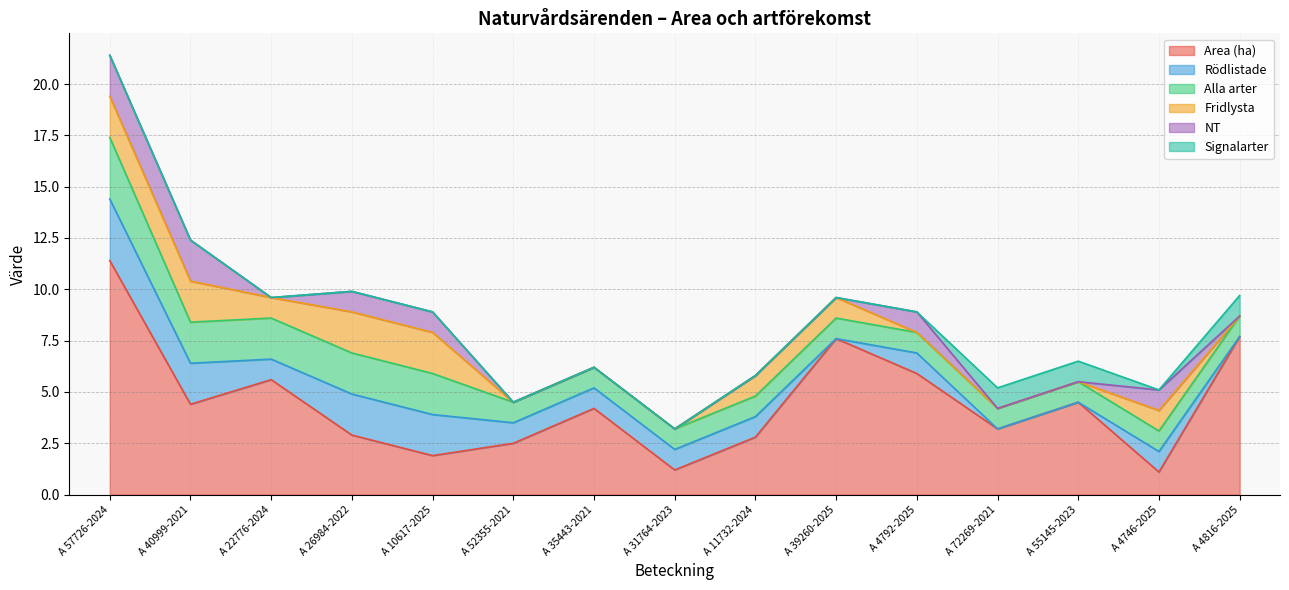

What is the label of the 2nd point from the right?

A 4746-2025